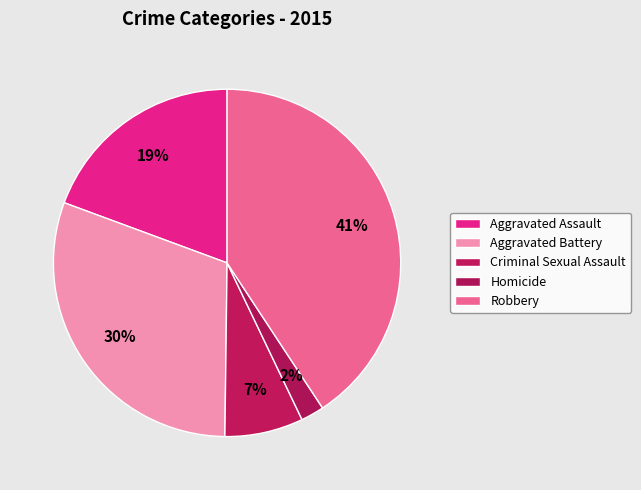

What portion of the pie excludes Robbery?

59.3%